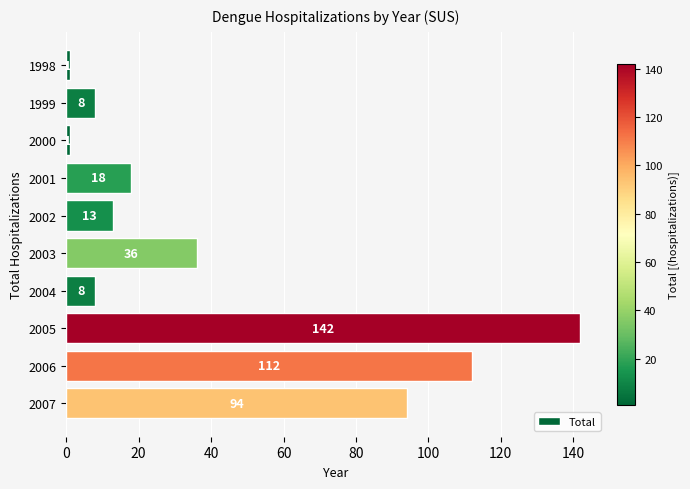

Count the number of categories in the chart.

10